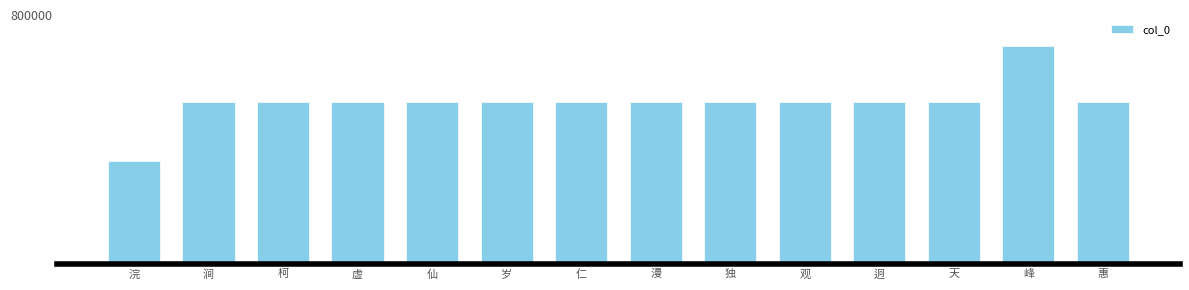

Where is the data nearest to the value 516027?

仁